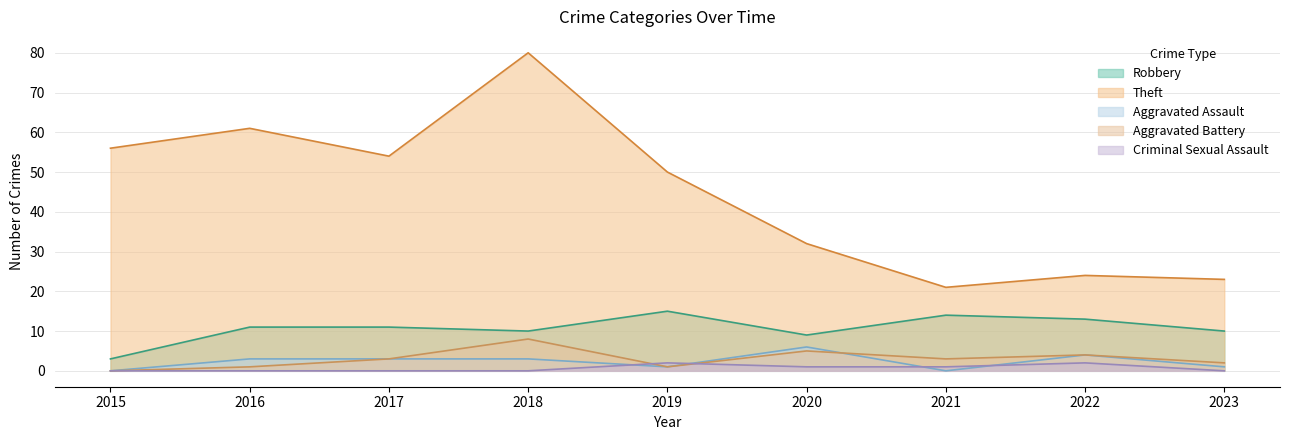

Which has a higher value, 2015 or 2022?

2022